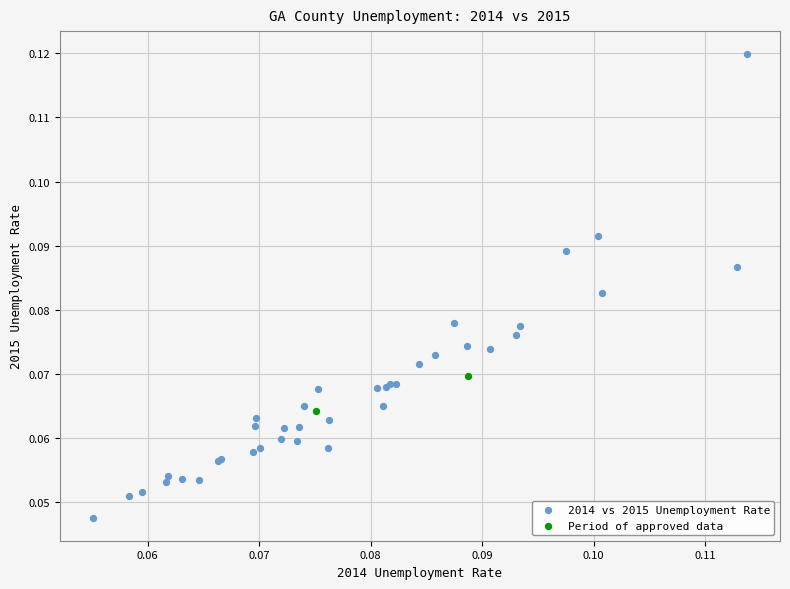

What are all the series names shown in the legend?

2014 vs 2015 Unemployment Rate, Period of approved data